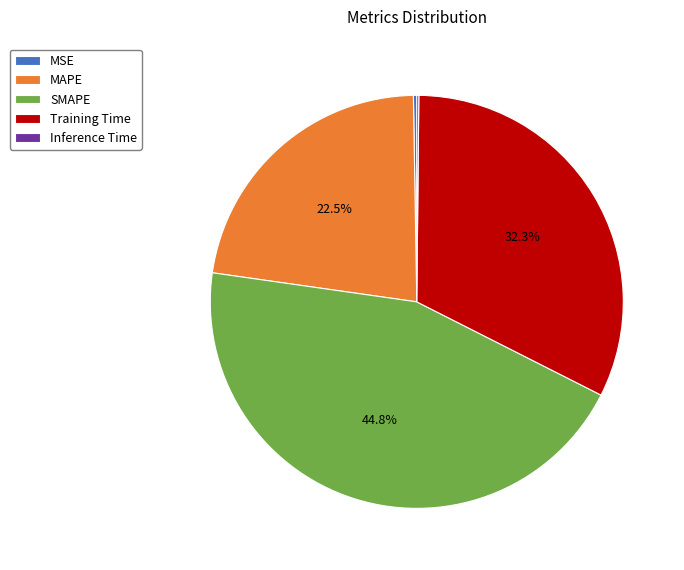

Does any single category account for the majority?

No